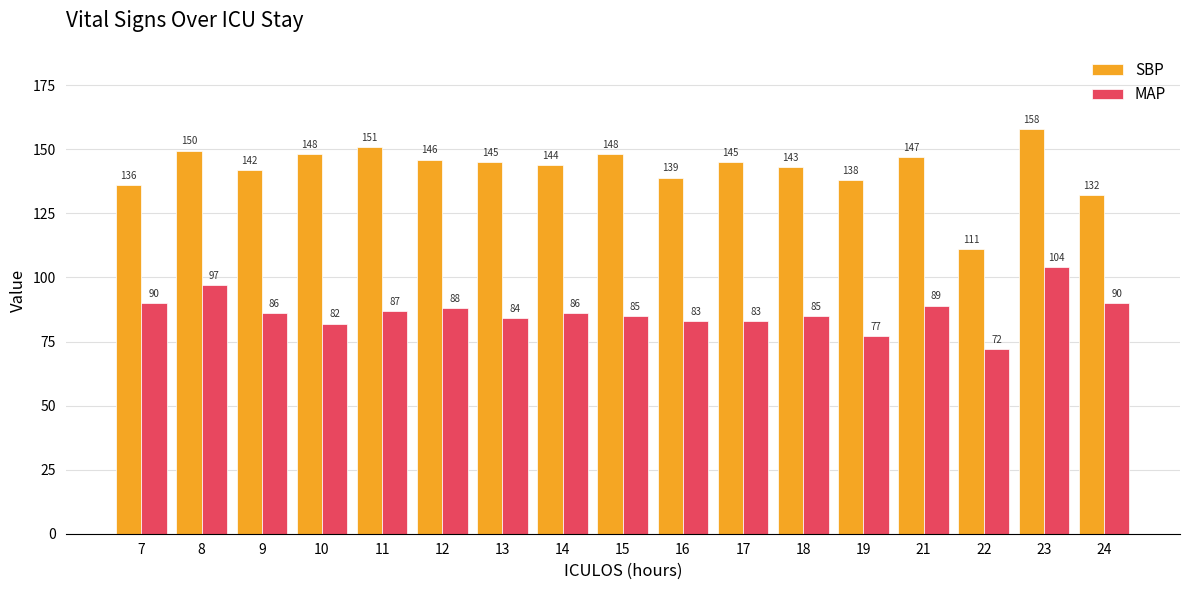

Is the value of SBP at 22 greater than the value of MAP at 17?

Yes